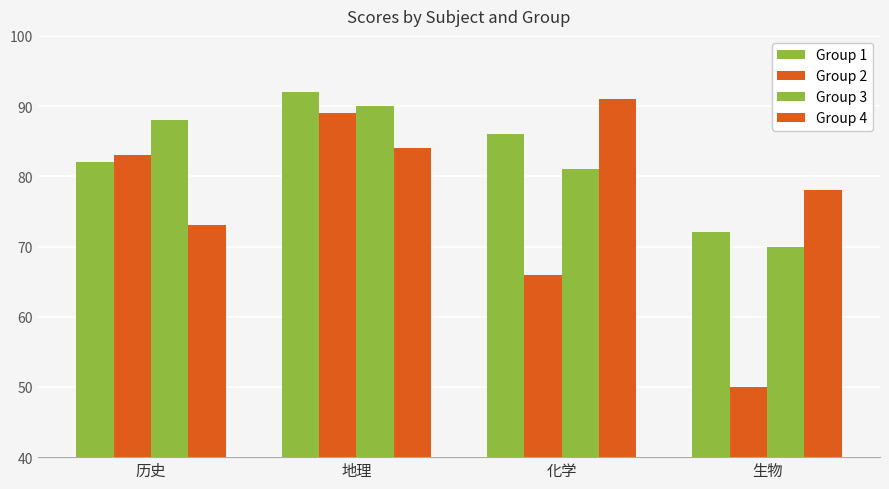

At which label is Group 3 closest to 80?

化学